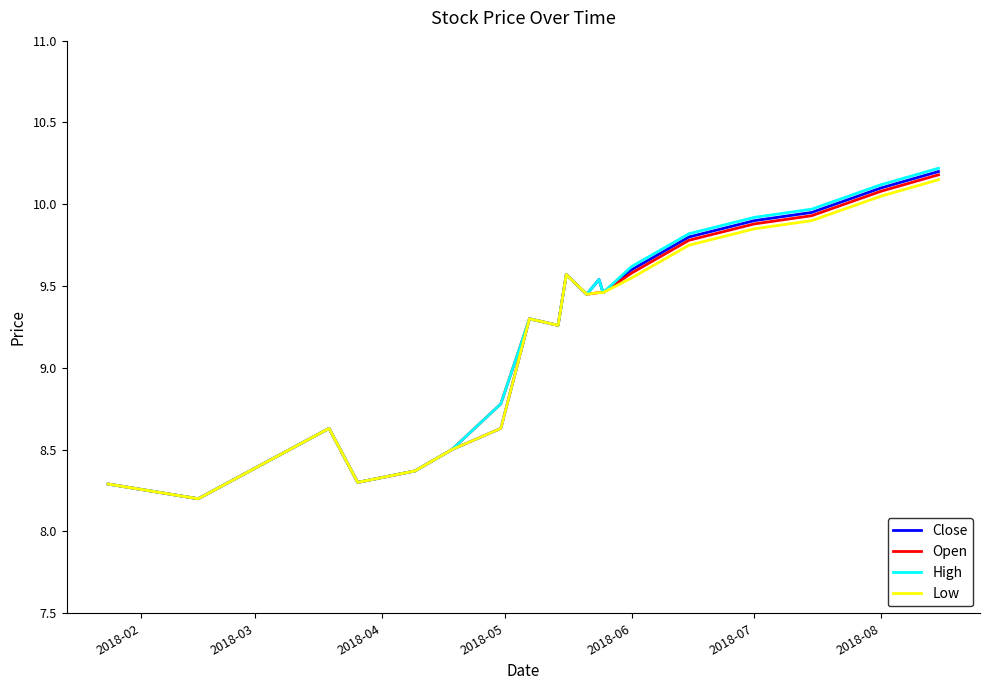

How many lines are shown in the chart?

4